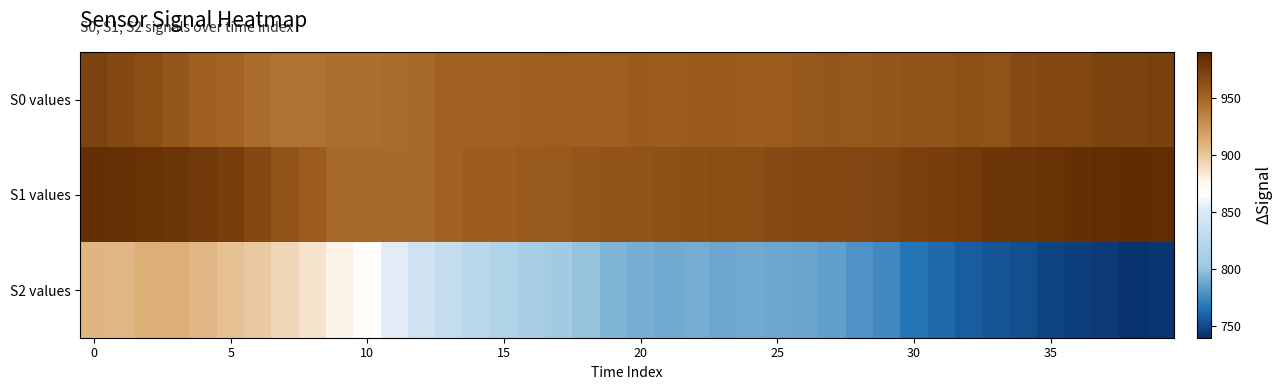

Reading left to right, extract all data points from this chart.

S0 values: 972	967	964	958	952	950	946	943	943	945	945	946	948	951	951	951	952	953	952	953	955	954	955	955	954	954	957	958	957	958	960	960	962	961	966	968	968	971	972	973
S1 values: 985	984	983	981	978	974	967	960	954	948	947	947	948	951	954	954	956	956	959	960	960	962	963	964	964	966	967	968	969	970	973	974	977	980	981	982	985	986	987	986
S2 values: 908	907	911	911	907	903	899	892	886	878	868	854	840	832	824	817	810	805	800	794	791	789	790	788	789	788	787	784	780	776	767	763	758	755	752	748	746	744	741	742